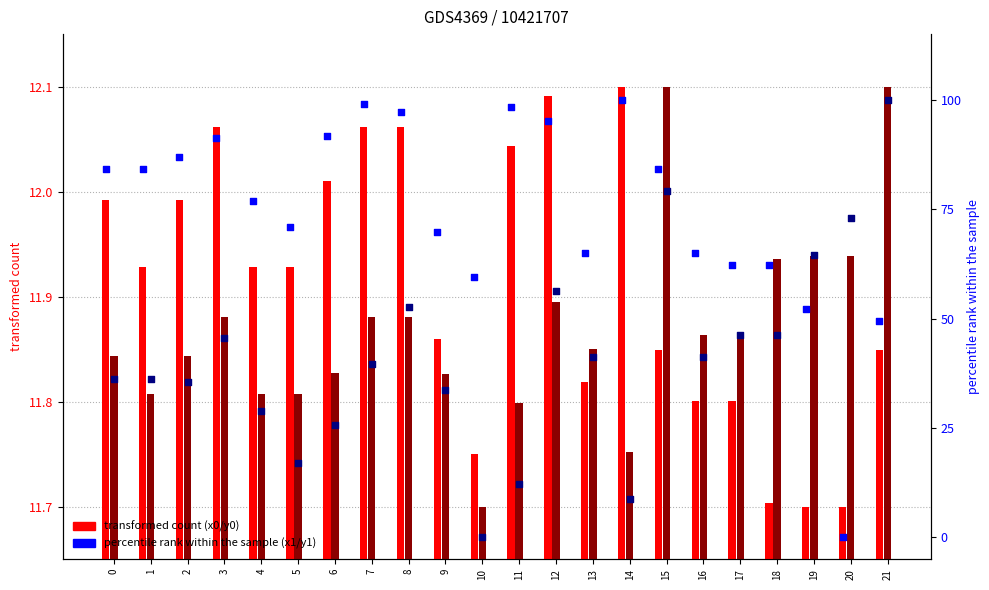

At how many categories does at least one series exceed 34?

22